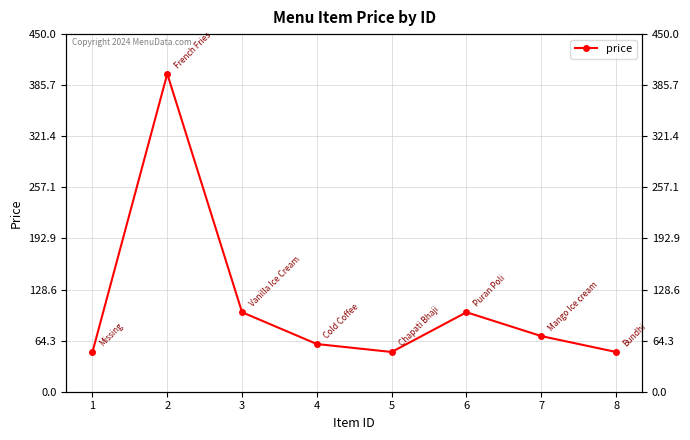

What is the maximum value shown in the chart?

400